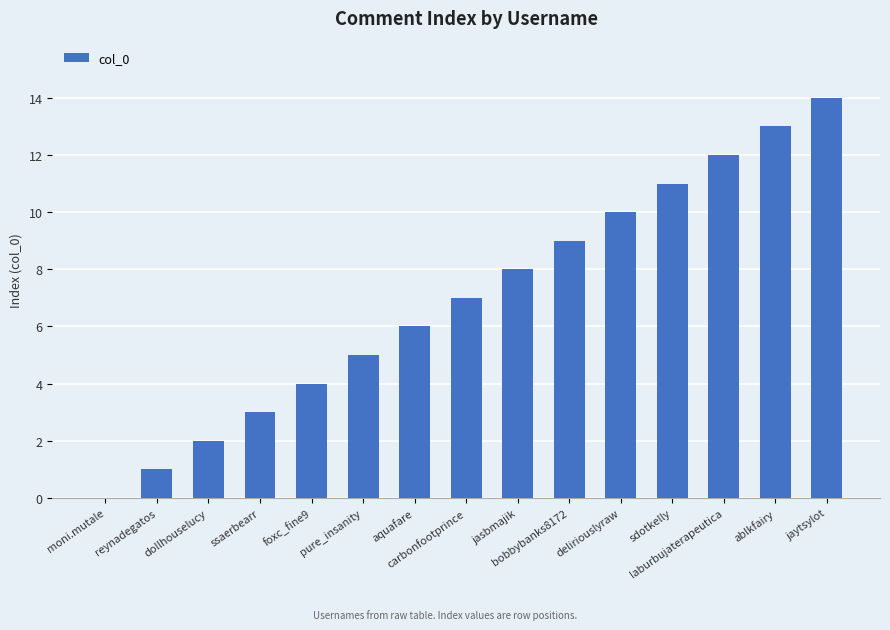

What is the sum of the values at deliriouslyraw and pure_insanity?

15